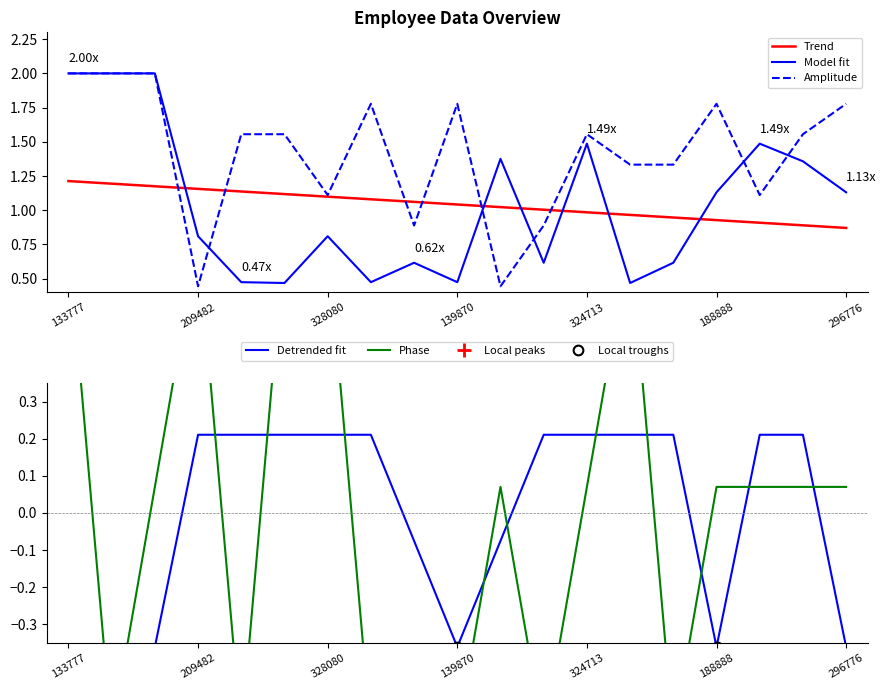

Reading left to right, extract all data points from this chart.

DepartmentCode: 2.0	2.0	2.0	0.8	0.5	0.5	0.8	0.5	0.6	0.5	1.4	0.6	1.5	0.5	0.6	1.1	1.5	1.4	1.1
JobLevel: 2.0	2.0	2.0	0.4	1.6	1.6	1.1	1.8	0.9	1.8	0.4	0.9	1.6	1.3	1.3	1.8	1.1	1.6	1.8
EmployeeStatus: -0.4	-0.4	-0.4	0.2	0.2	0.2	0.2	0.2	-0.1	-0.4	-0.1	0.2	0.2	0.2	0.2	-0.4	0.2	0.2	-0.4
WorkLocationCode: 0.7	-0.6	0.1	0.7	-0.6	0.7	0.7	-0.6	-0.6	-0.6	0.1	-0.6	0.1	0.7	-0.6	0.1	0.1	0.1	0.1